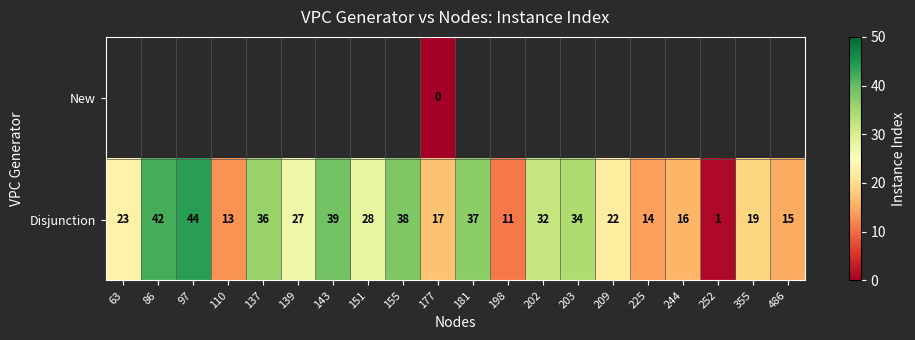

At which label is Disjunction closest to 22?

209